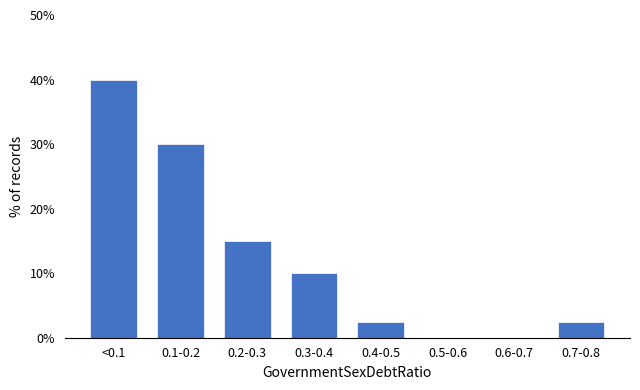

Reading left to right, what are all the values shown in this chart?

<0.1=40.0	0.1-0.2=30.0	0.2-0.3=15.0	0.3-0.4=10.0	0.4-0.5=2.5	0.5-0.6=0.0	0.6-0.7=0.0	0.7-0.8=2.5